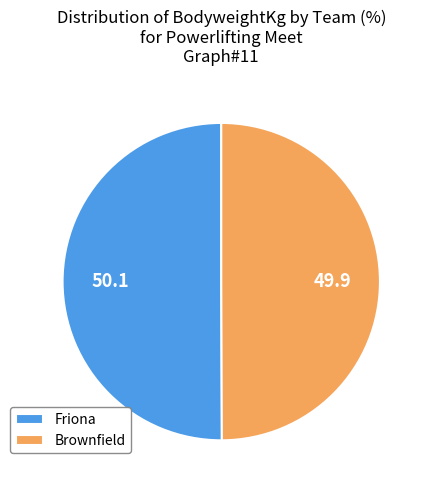

What is the ratio of the value at Friona to the value at Brownfield?

1.0